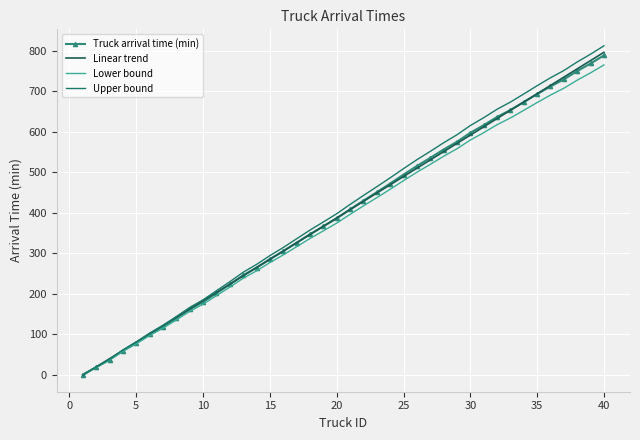

What are all the series names shown in the legend?

Truck arrival time (min), Linear trend, Lower bound, Upper bound